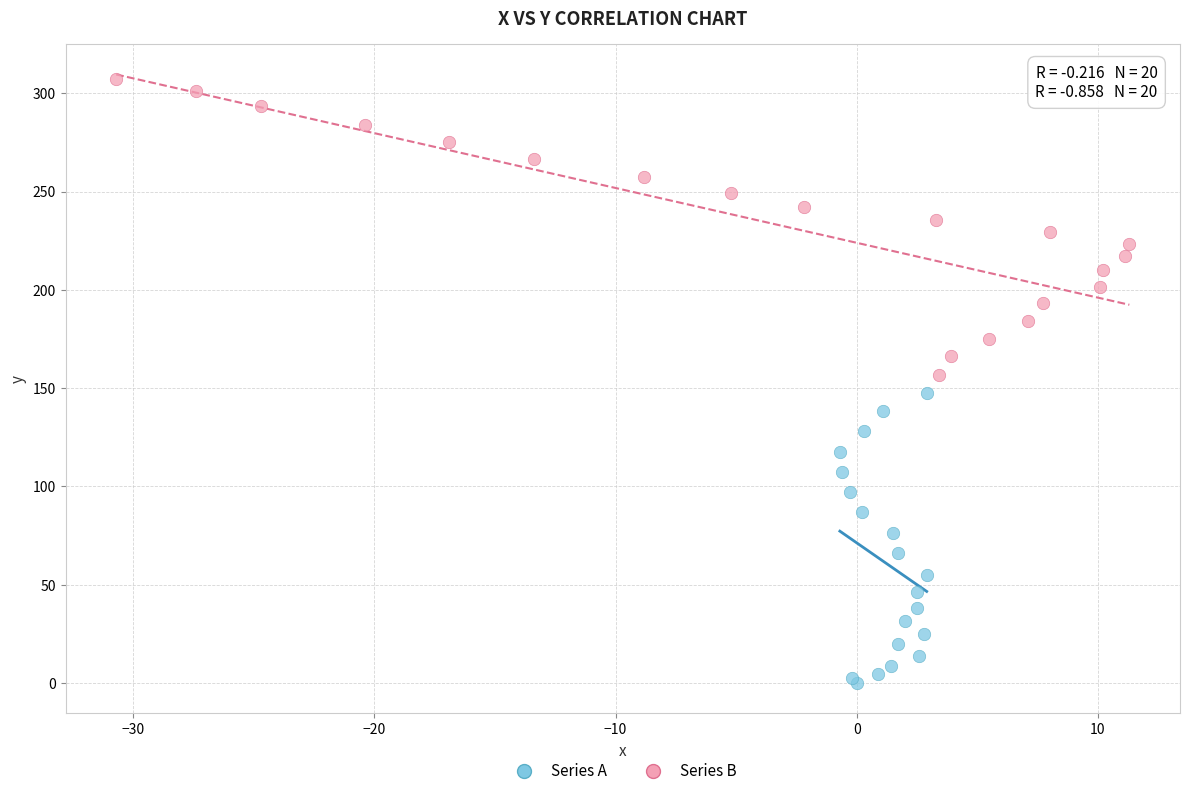

Which series reaches the minimum Y coordinate?

Series A